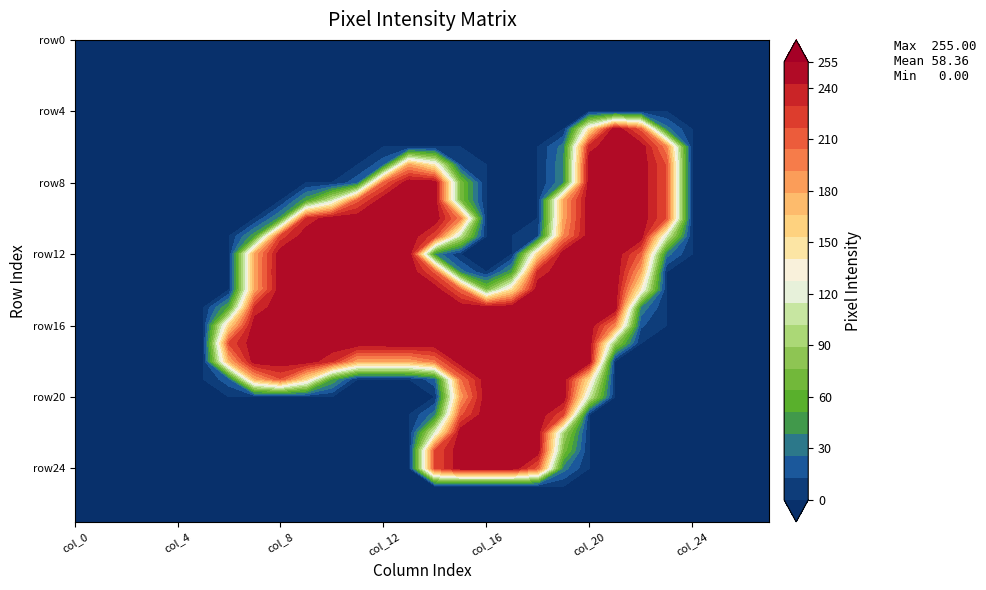

What is the sum of all row16 values?

3891